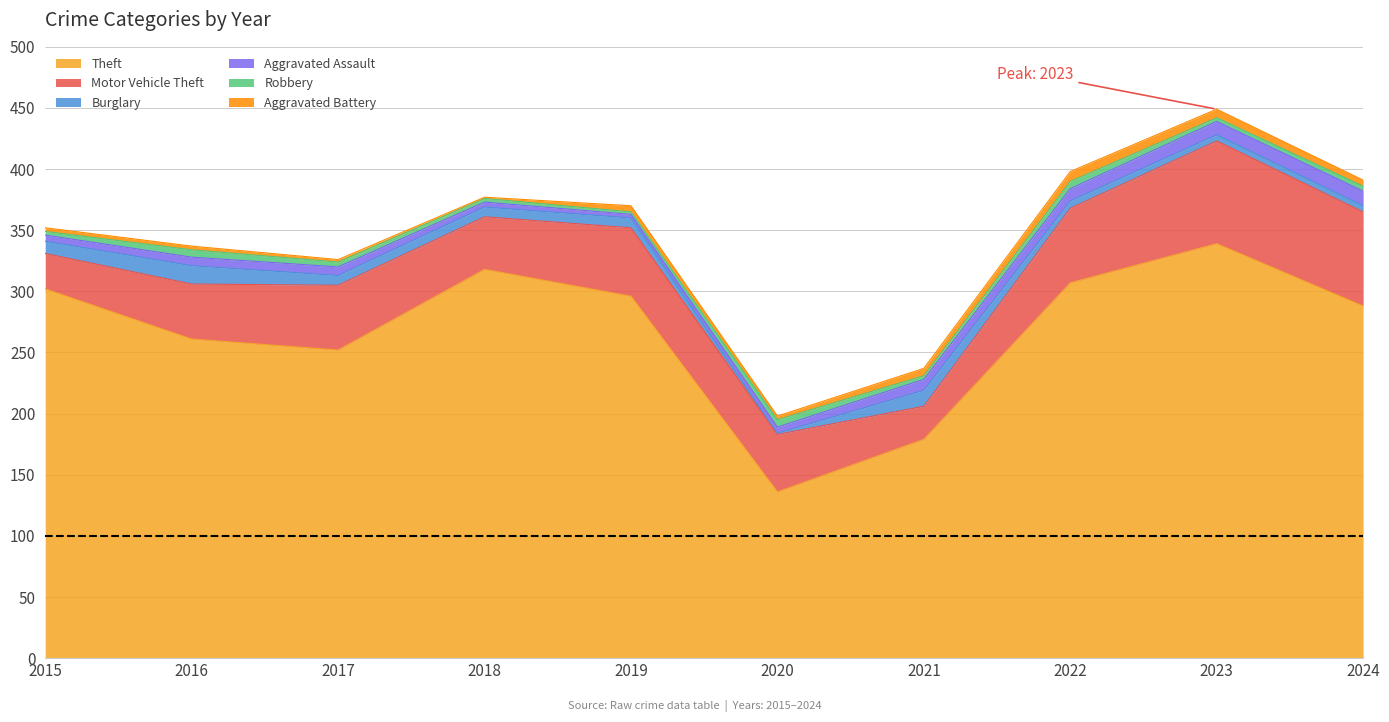

Is the value of Aggravated Battery at 2019 greater than the value of Burglary at 2023?

No